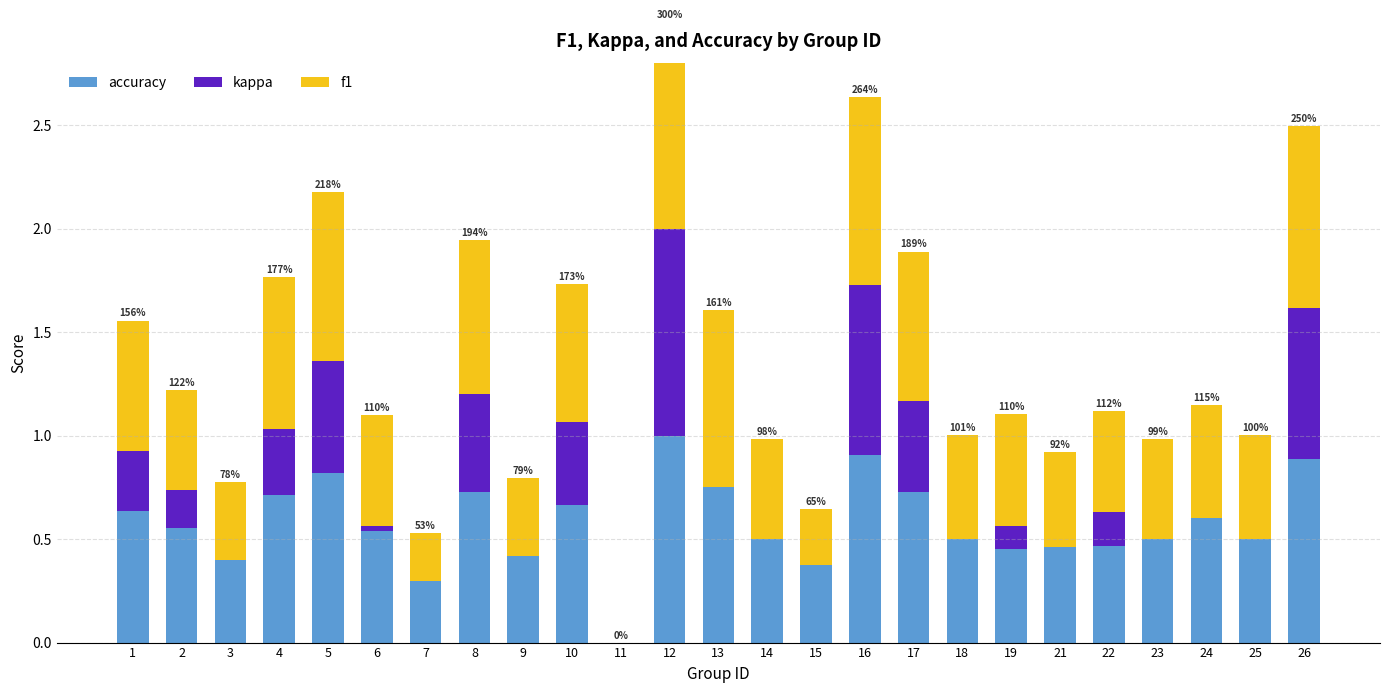

What is the difference between the maximum and minimum values in the f1 series?

1.0